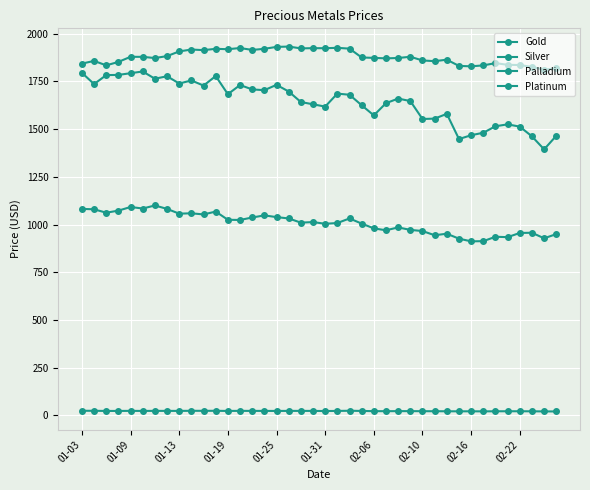

True or false: Silver and Palladium cross at least once.

False